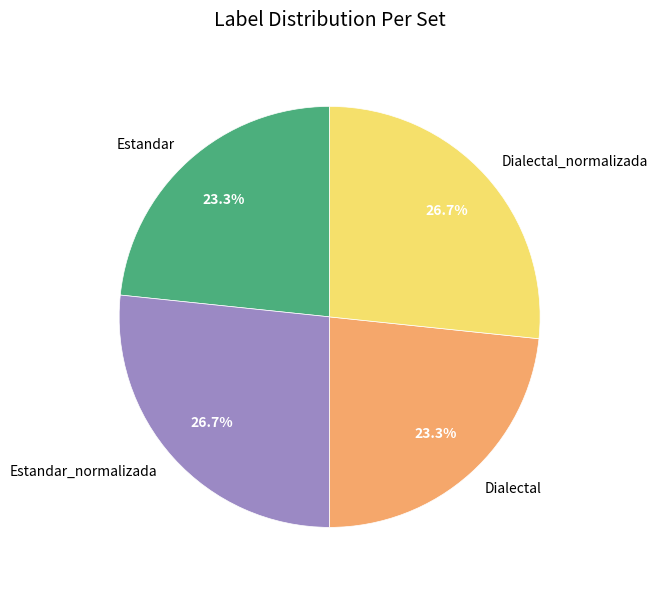

Approximately how many times larger is the value at Dialectal_normalizada compared to Estandar_normalizada?

1.0